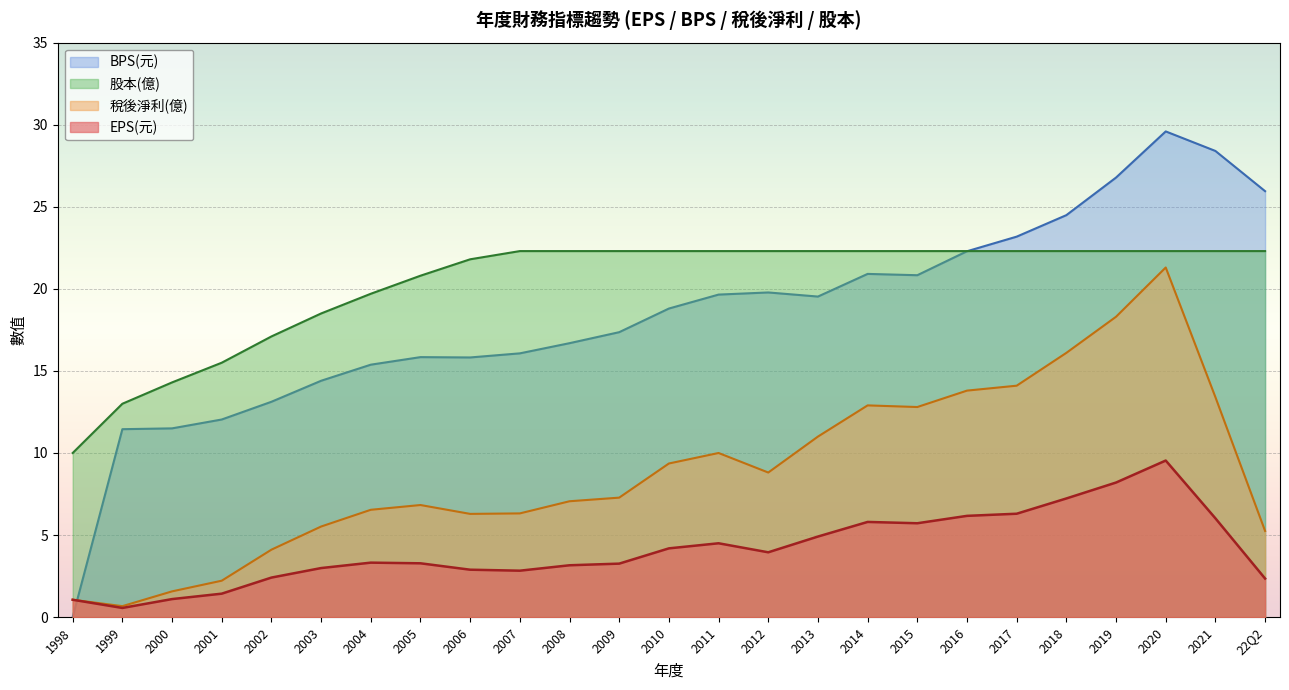

What is the label of the 18th point from the right?

2005